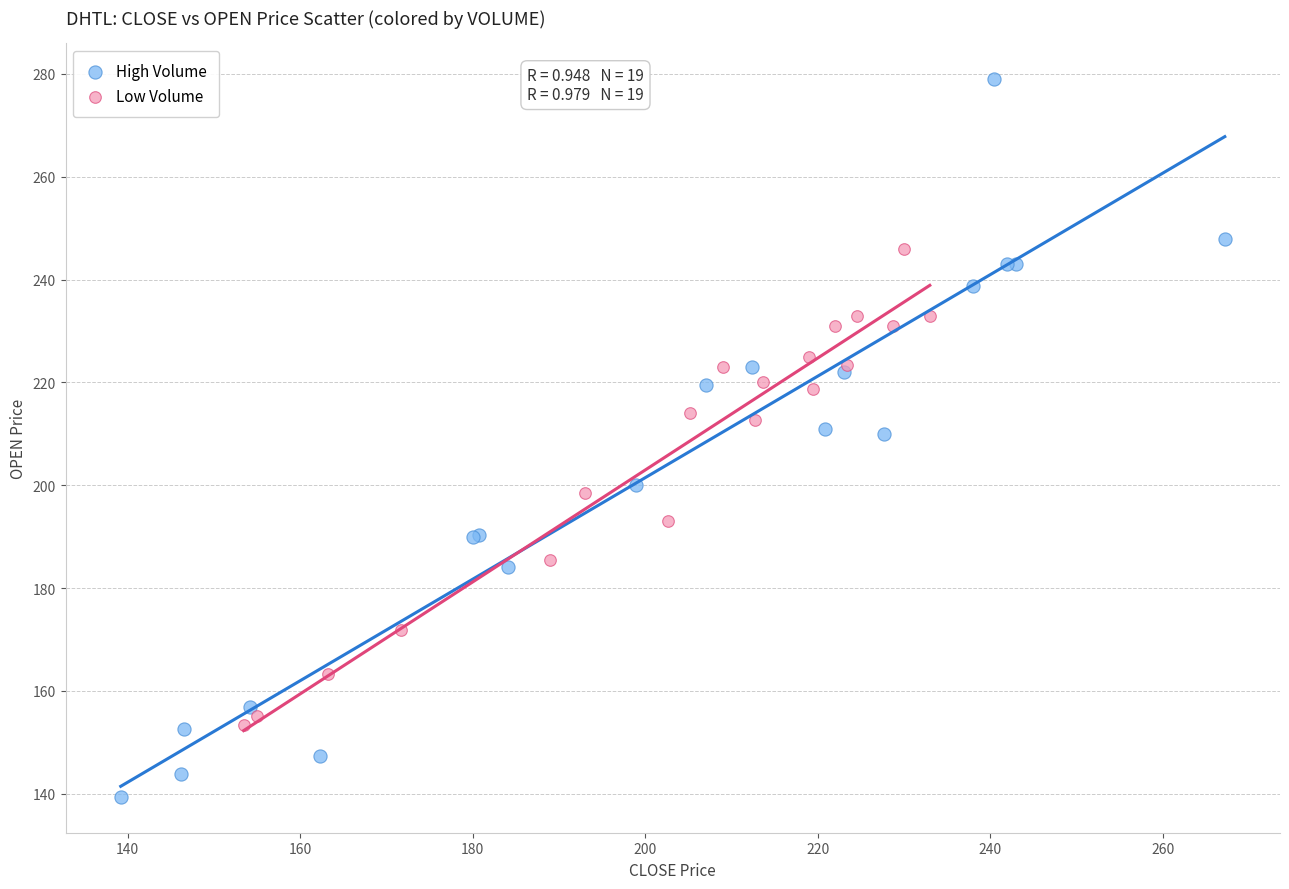

Which series has the widest spread of Y values?

High Volume